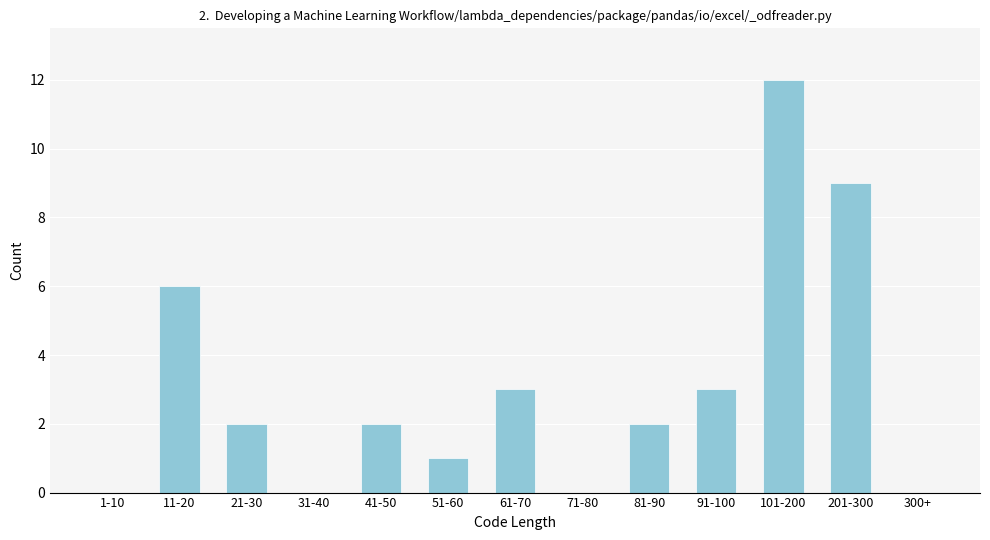

Reading left to right, transcribe all the data shown in this chart.

1-10=0	11-20=6	21-30=2	31-40=0	41-50=2	51-60=1	61-70=3	71-80=0	81-90=2	91-100=3	101-200=12	201-300=9	300+=0